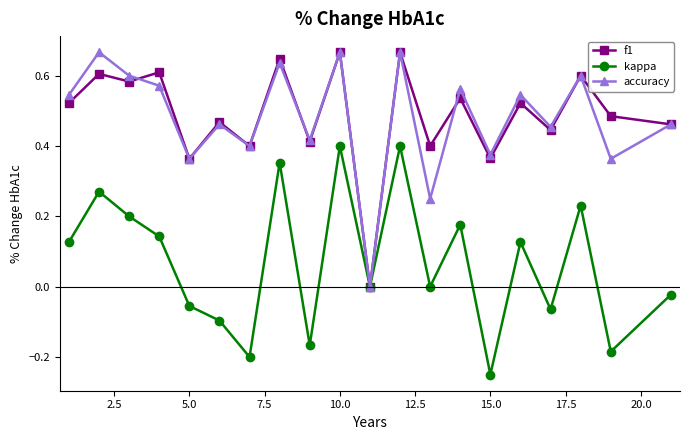

In f1, how many points are higher than both neighbors (excluding endpoints)?

9